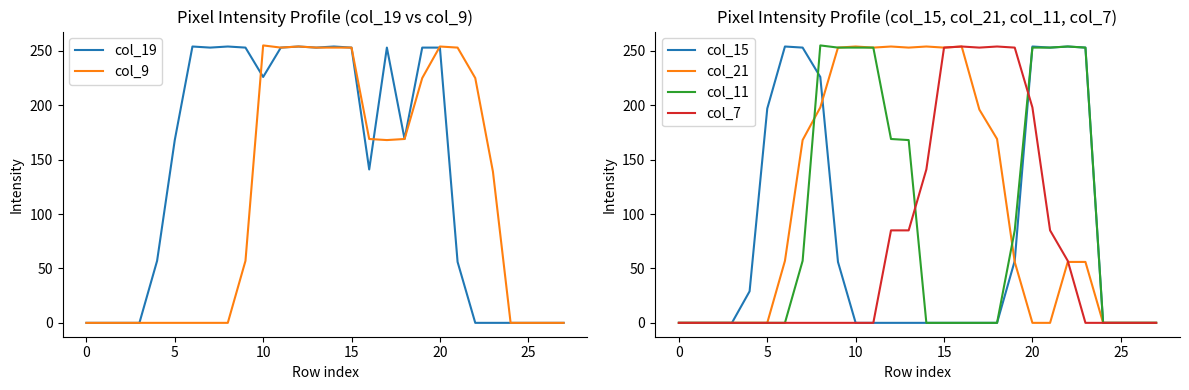

What is the label of the 28th point from the left?

27